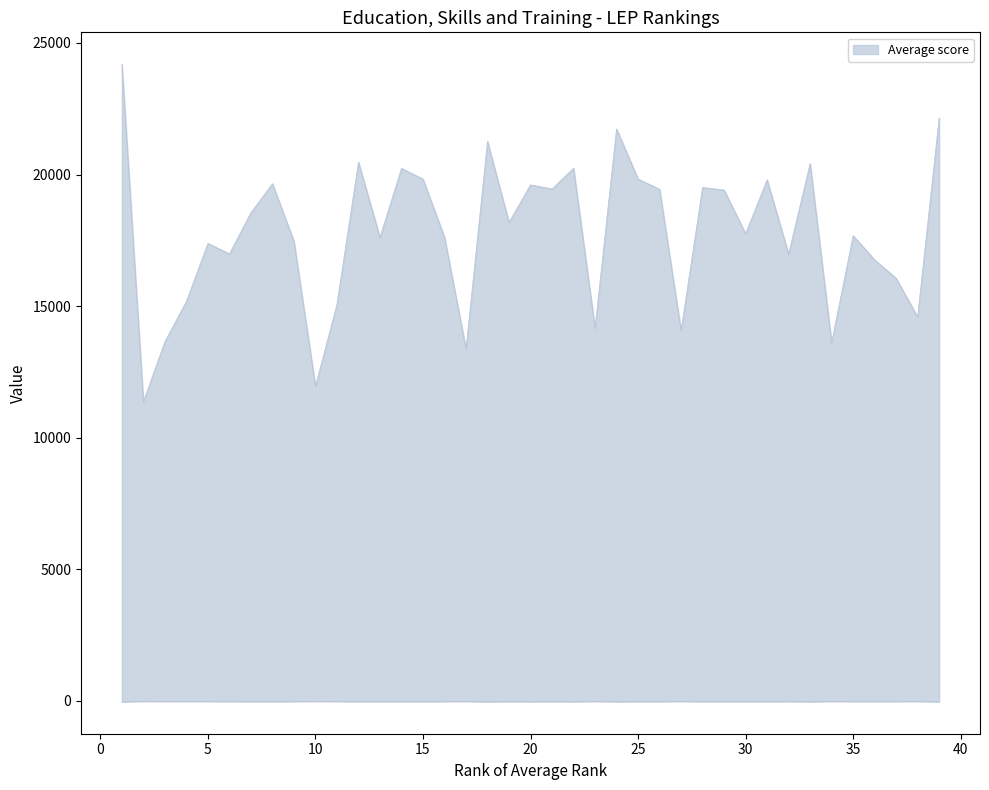

What is the value of the Average score point at the 12th from the left?

20470.4